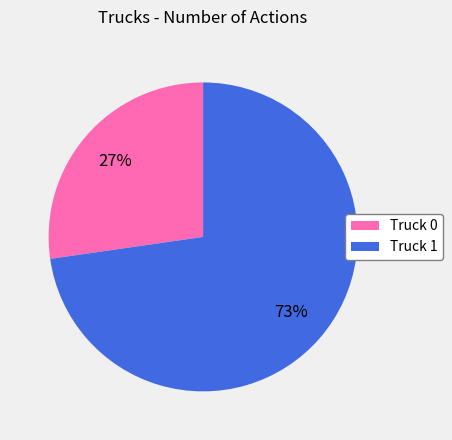

What percentage is the Truck 1 slice, to the nearest percent?

73%